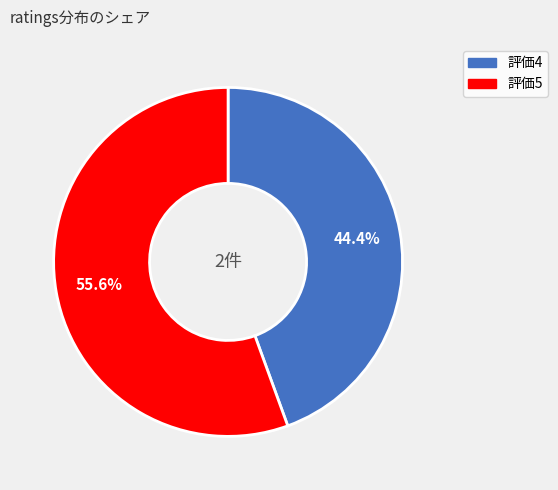

Rank the categories by value from highest to lowest.

評価5, 評価4